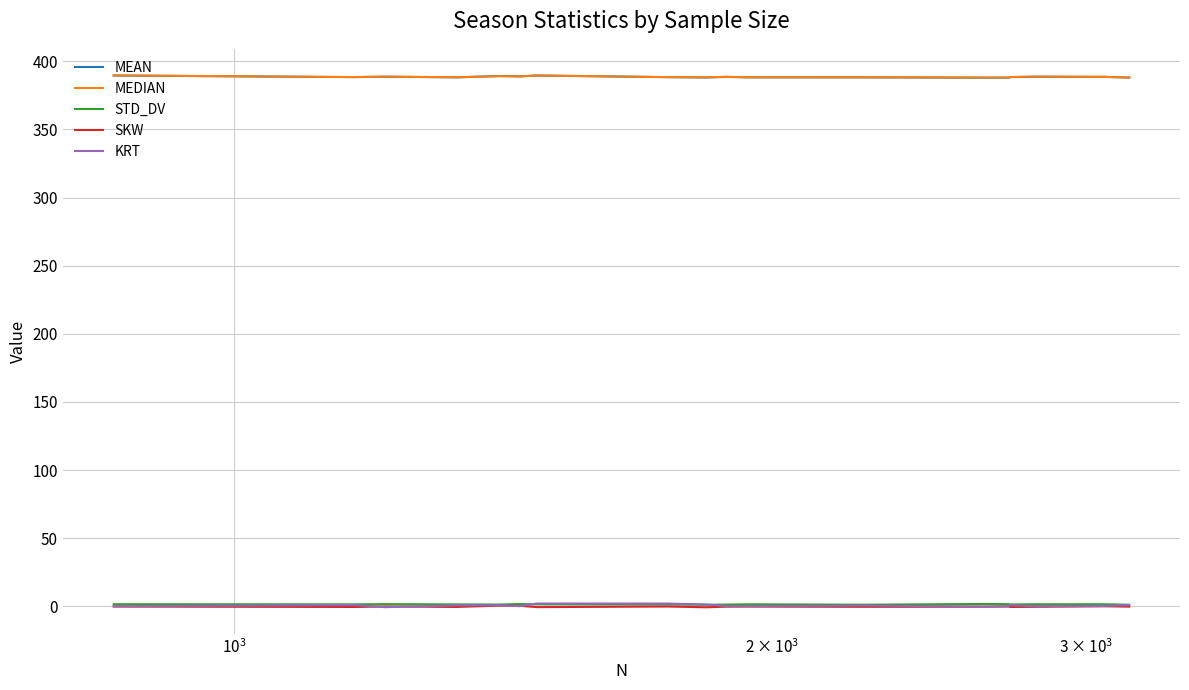

True or false: MEAN and STD_DV intersect in this chart.

False